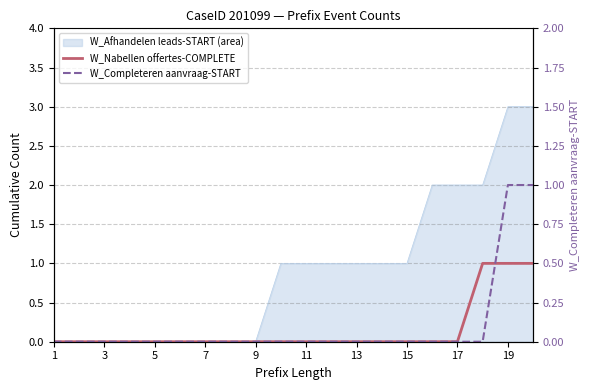

True or false: W_Completeren aanvraag-START has a value of 1 at 15.

False